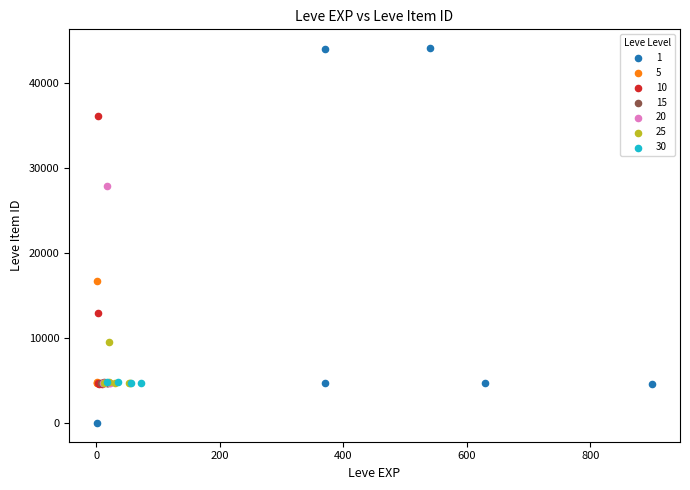

Which series contains the highest Y value?

1